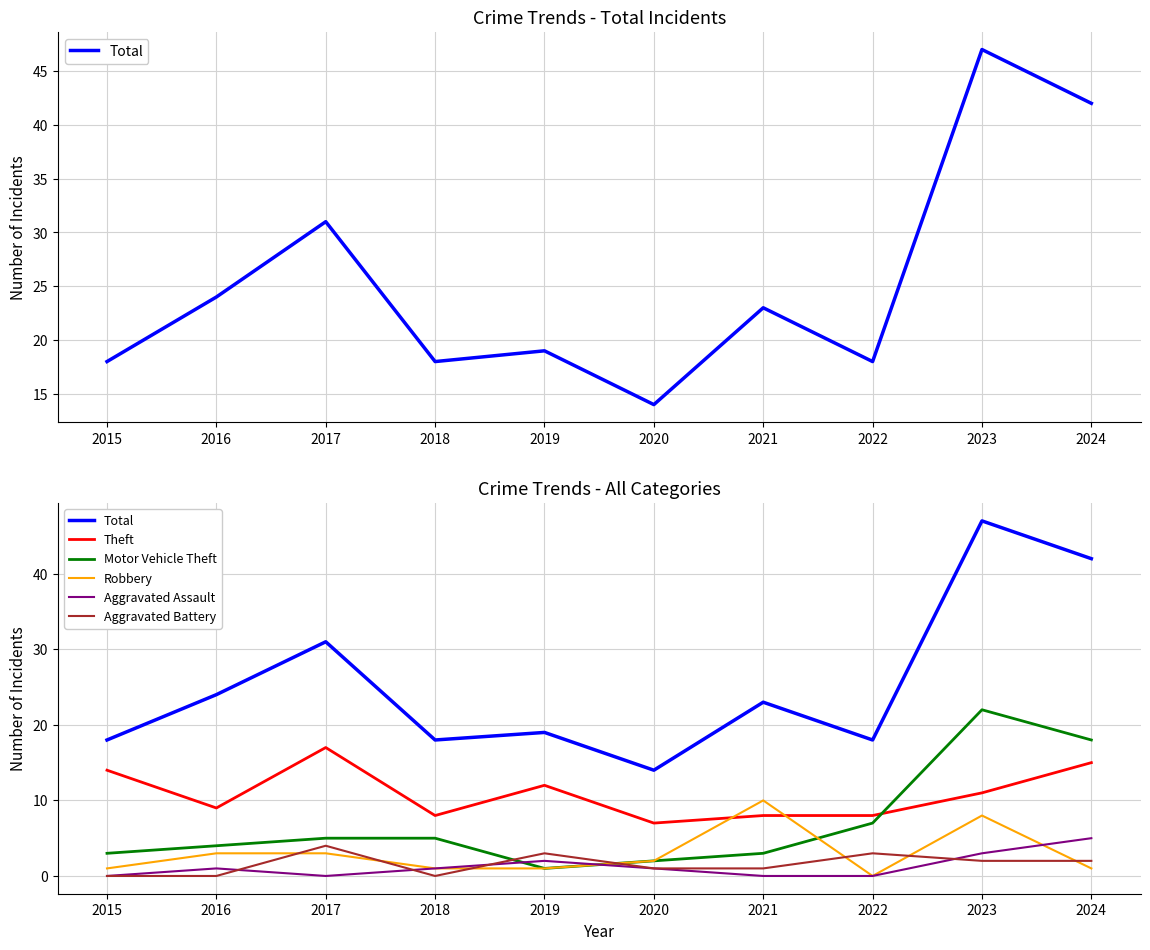

At which label does Motor Vehicle Theft first exceed 5?

2022